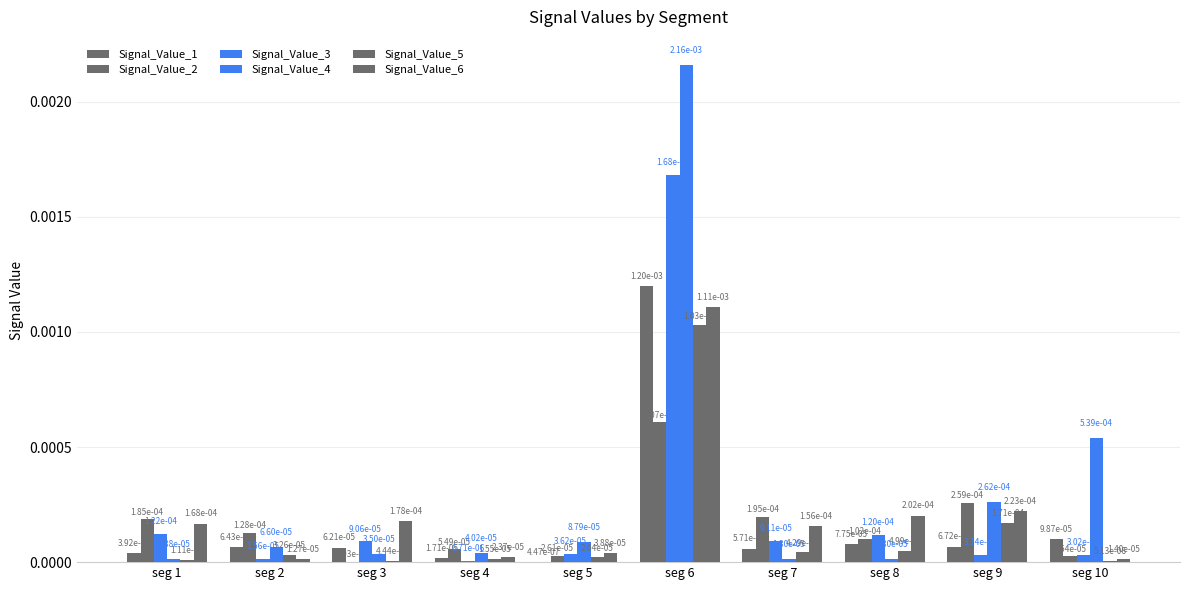

At which label does Signal_Value_6 reach its peak?

seg 6